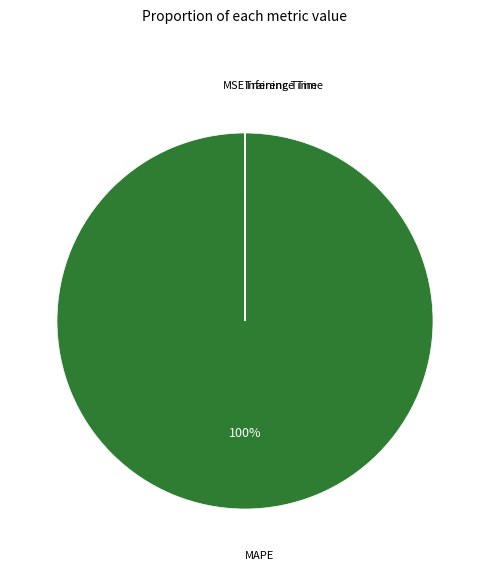

How many slices are in this pie chart?

4